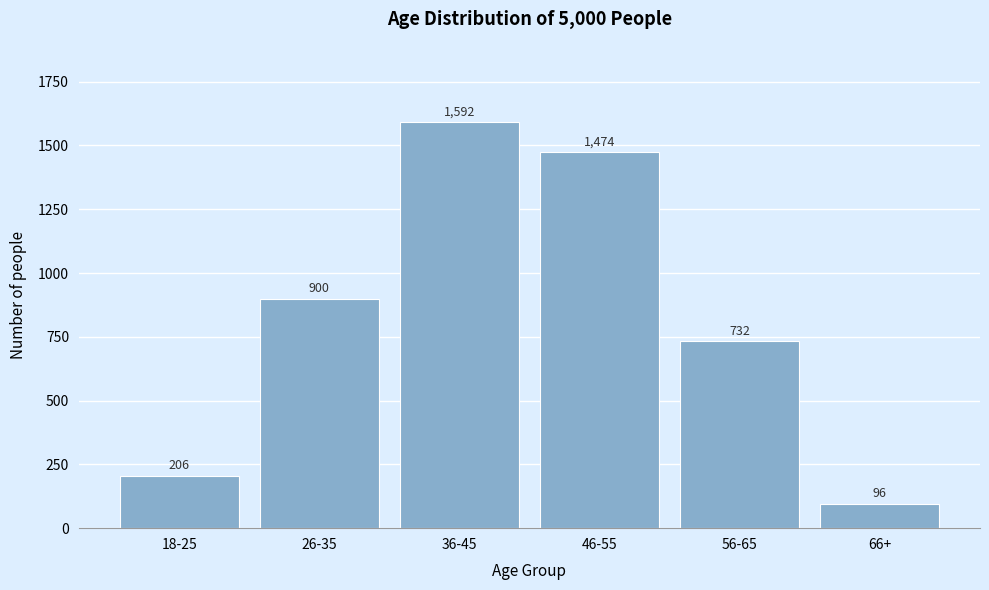

Reading left to right, transcribe all the data shown in this chart.

206	900	1592	1474	732	96